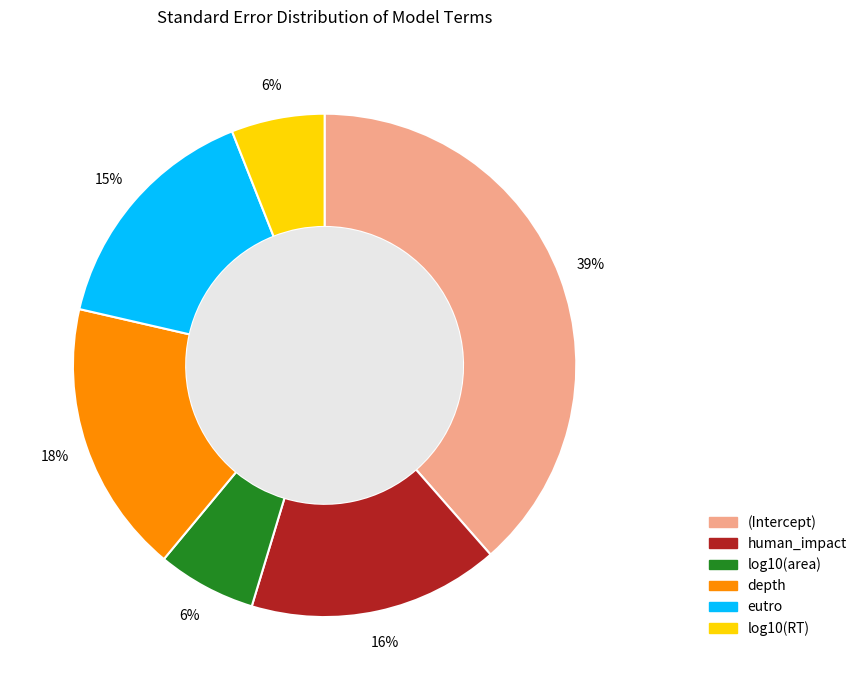

Does human_impact account for over 50% of the chart?

No